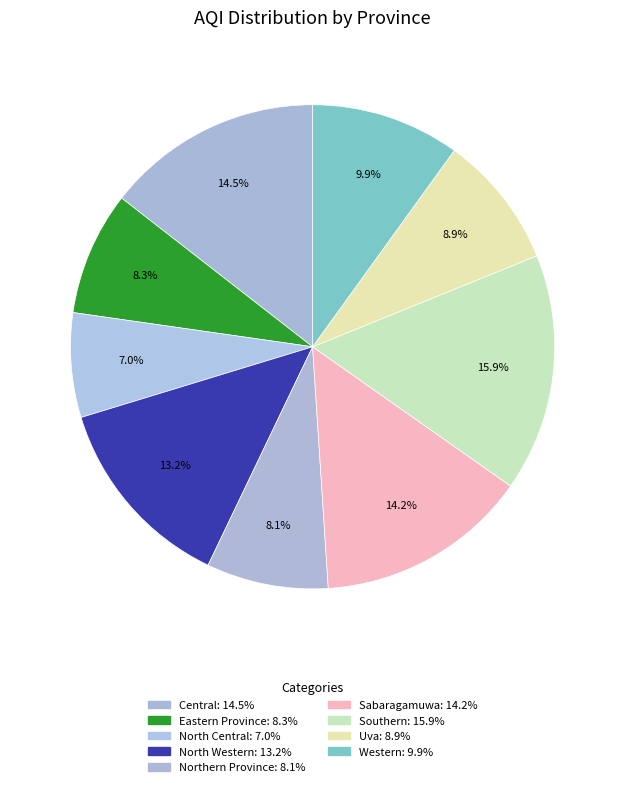

Does any single category account for the majority?

No